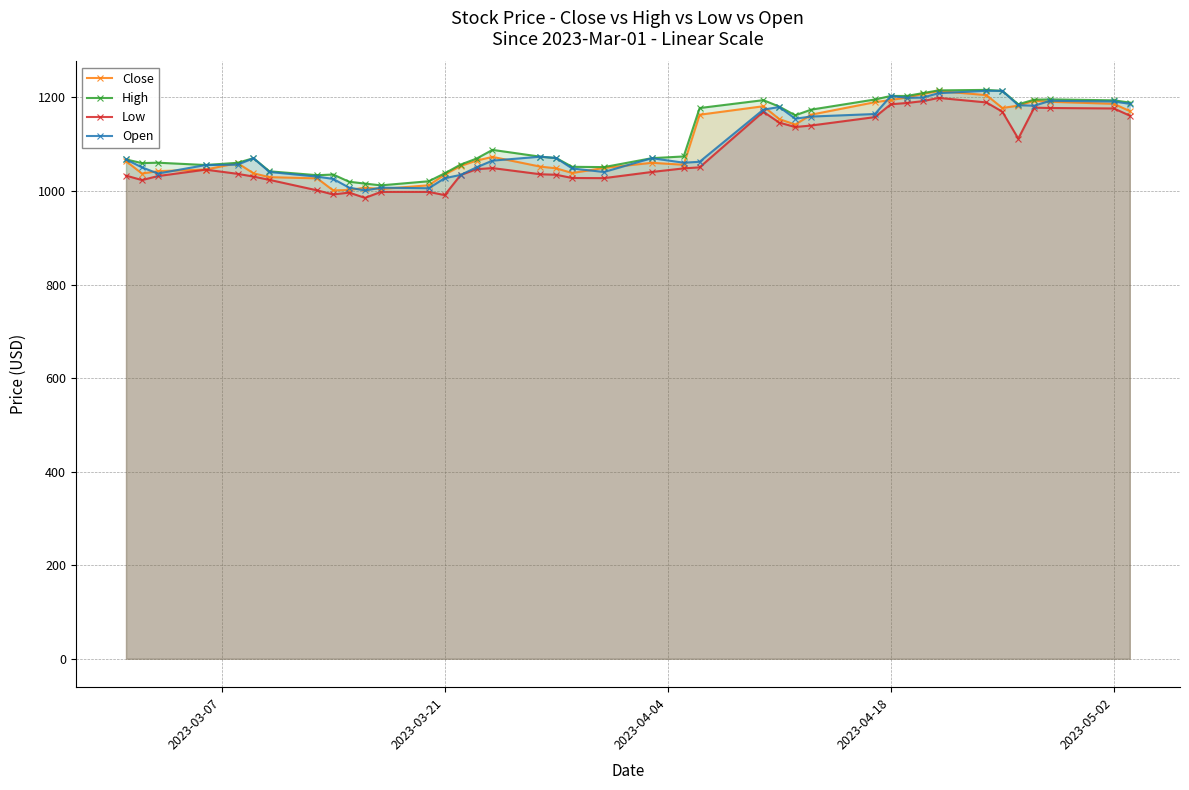

True or false: Low has more than 2 interior local peaks.

True